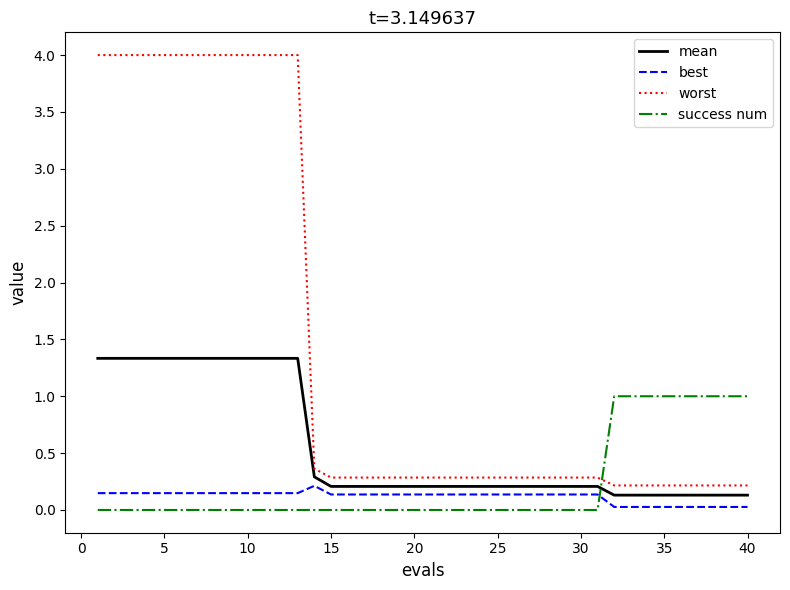

Rank the series by their maximum value, from highest to lowest.

worst, mean, success num, best